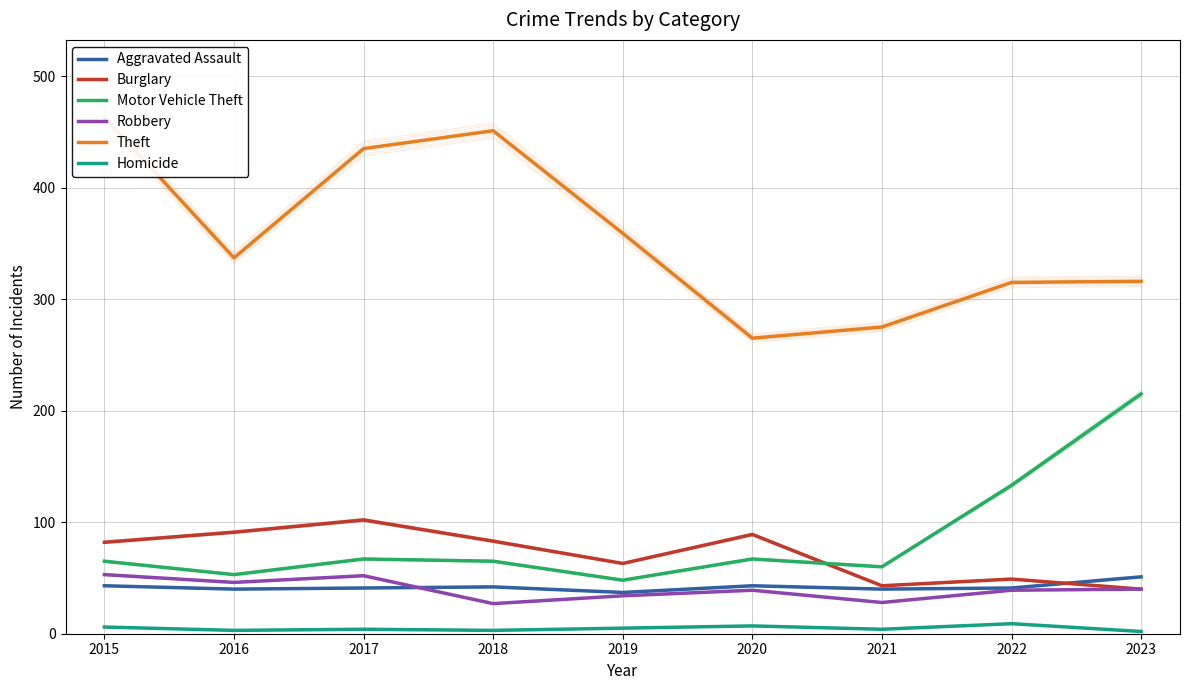

What is the spread (max minus min) of values at 2015?

457